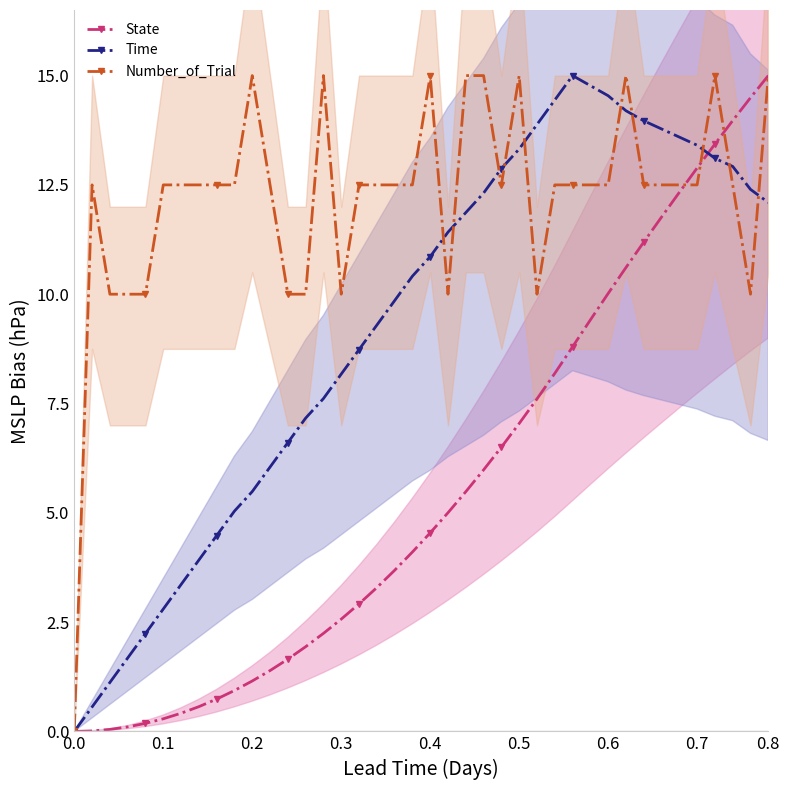

True or false: State has a value of 10.0 at 0.0.

False